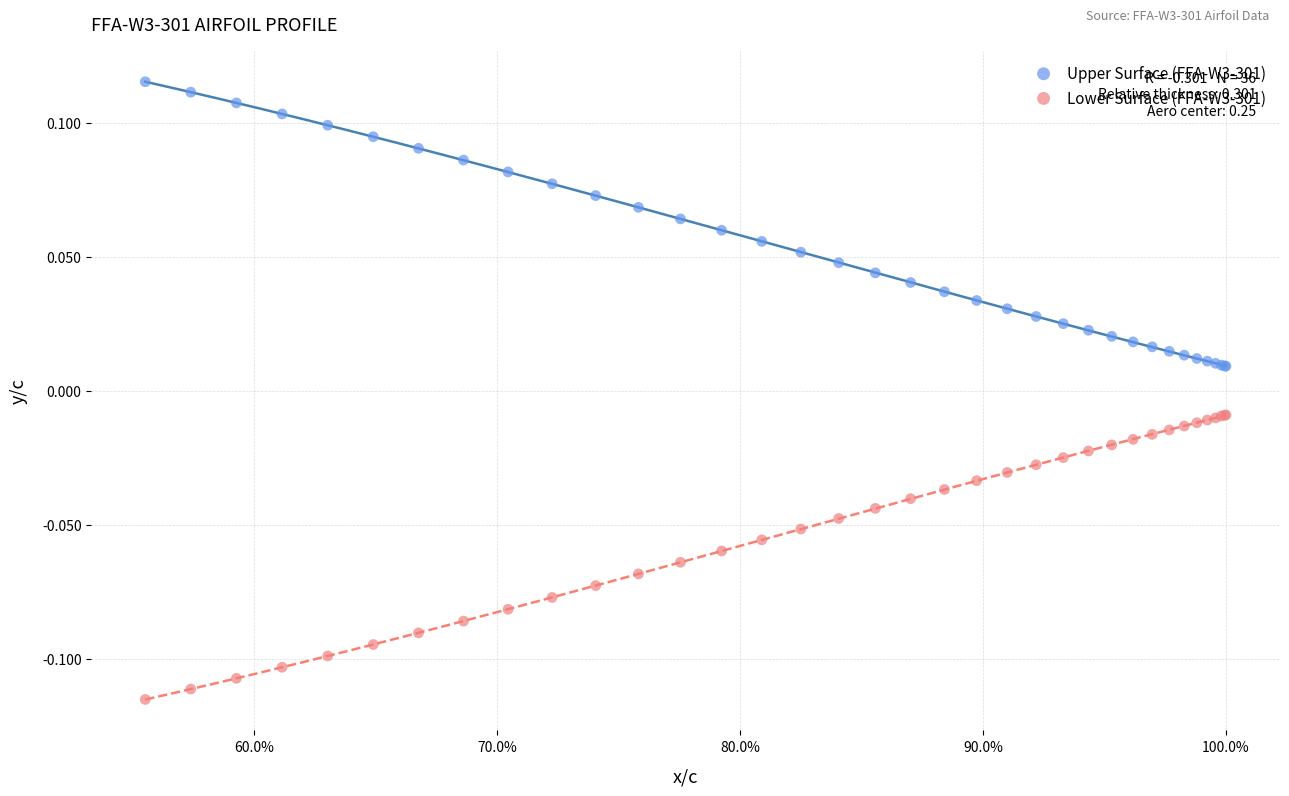

What is the X range (max minus min) for the scatter plot?

0.4